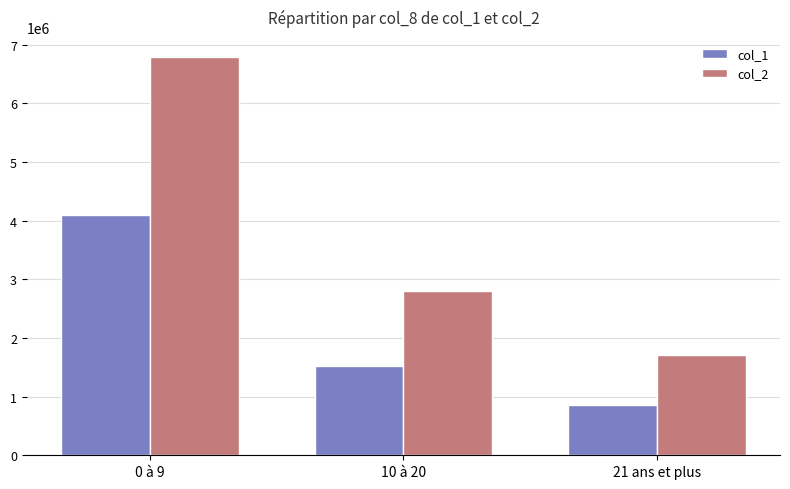

What is the value of the col_2 bar at the 3rd from the left?

1701650